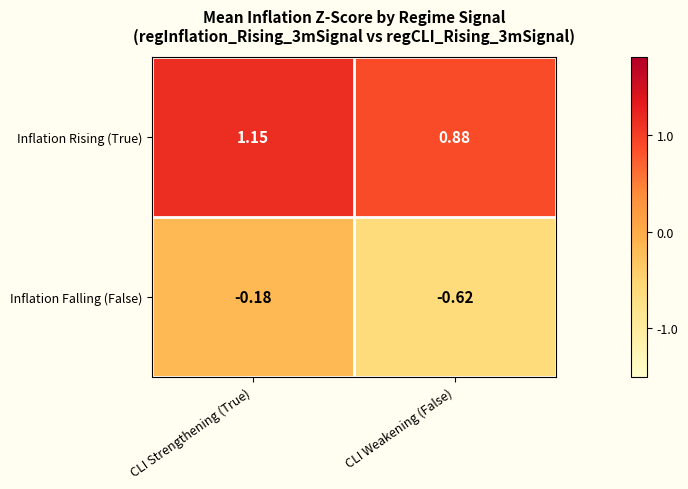

At which category does the chart reach its peak across all series?

CLI Strengthening (True)